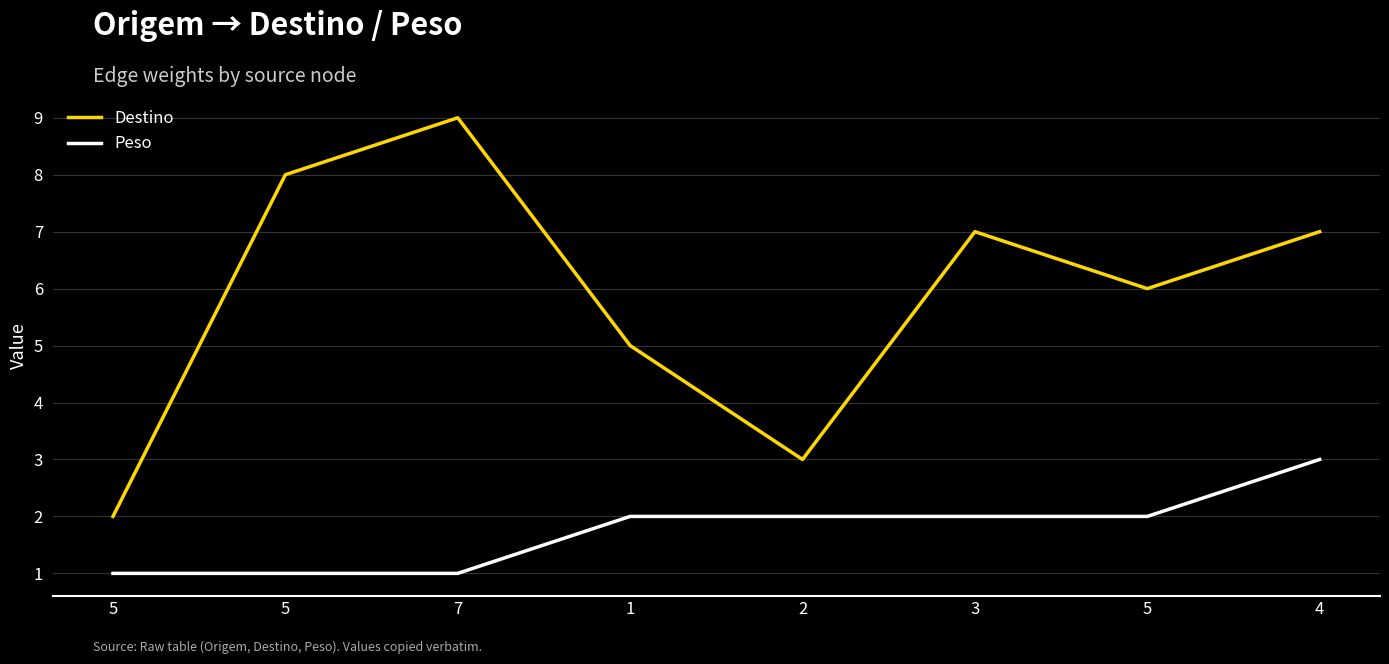

What are all the series names shown in the legend?

Destino, Peso